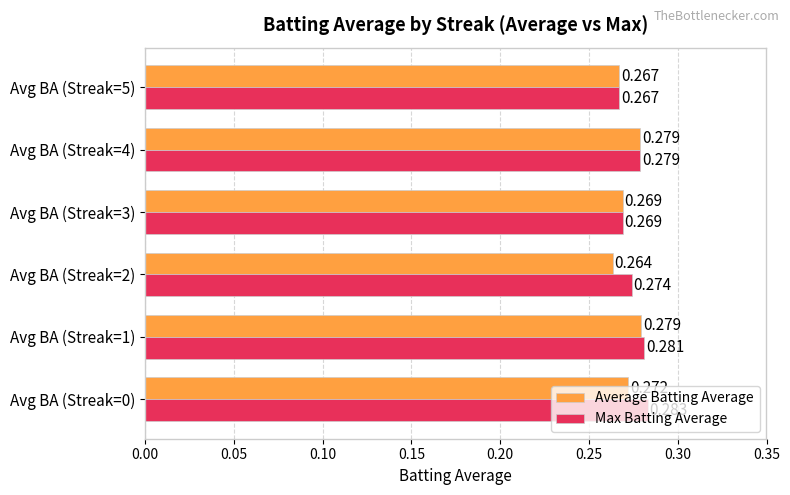

Which series has the widest spread of values?

Max Batting Average